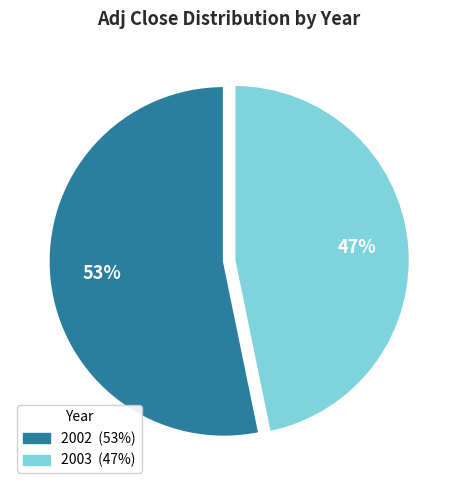

True or false: 2002 accounts for 53% of the total.

True